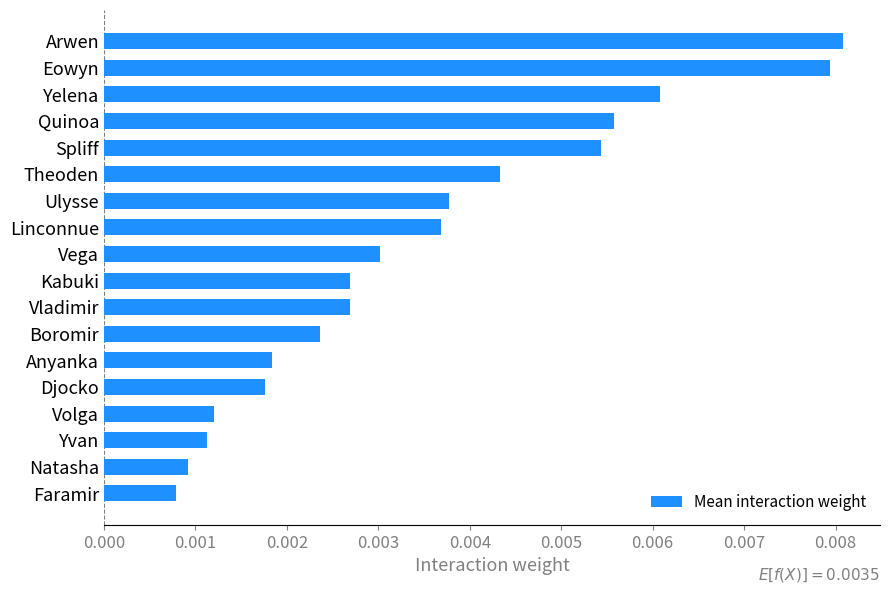

What is the label of the 12th bar from the top?

Boromir